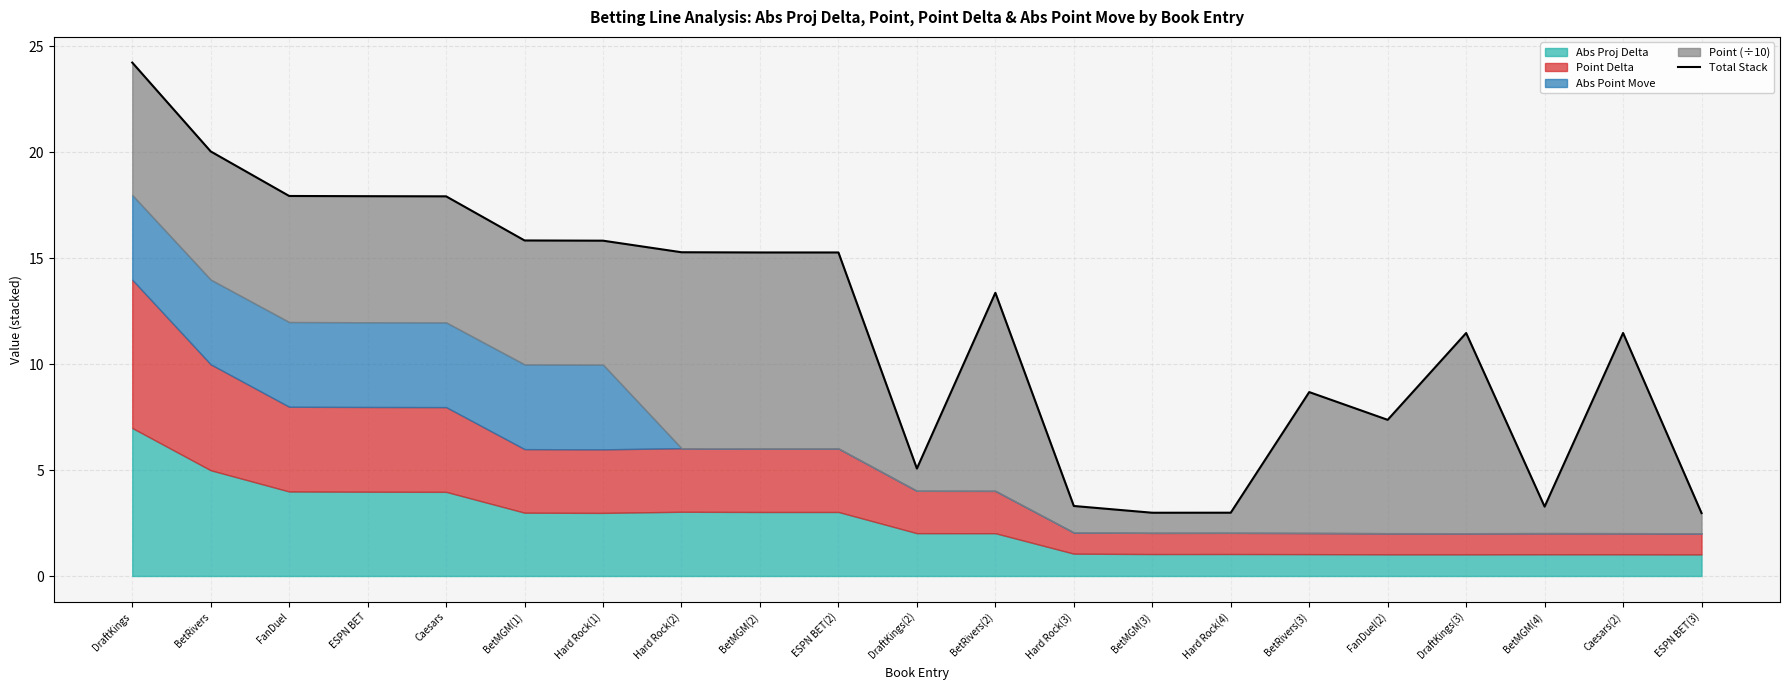

Which has a higher value, Caesars or BetMGM(1)?

Caesars